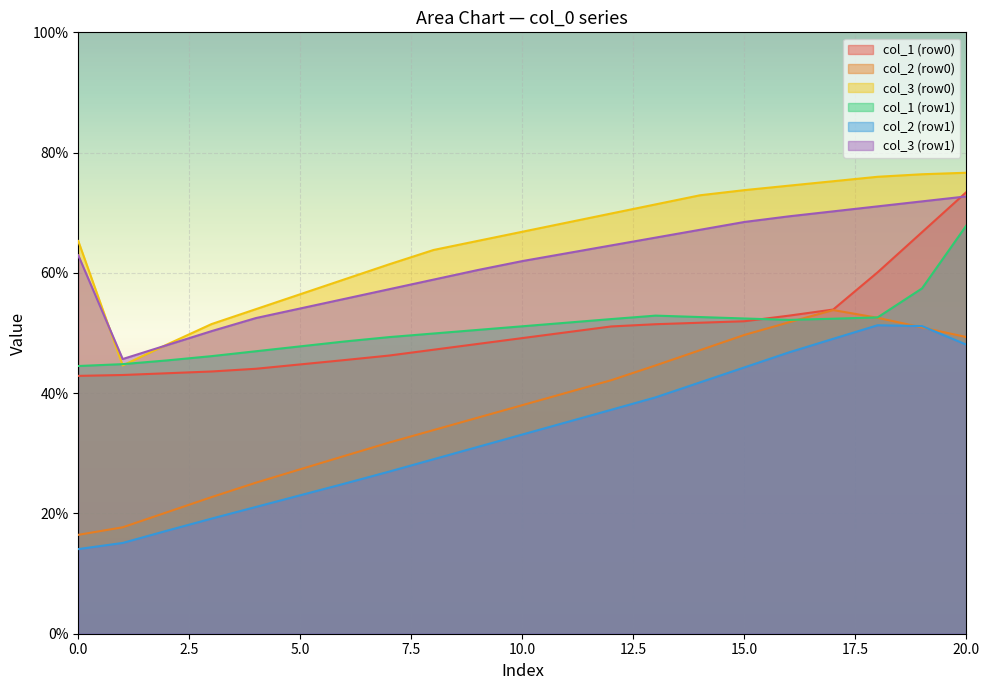

True or false: col_6 has a value of 62.2 at 0.

False